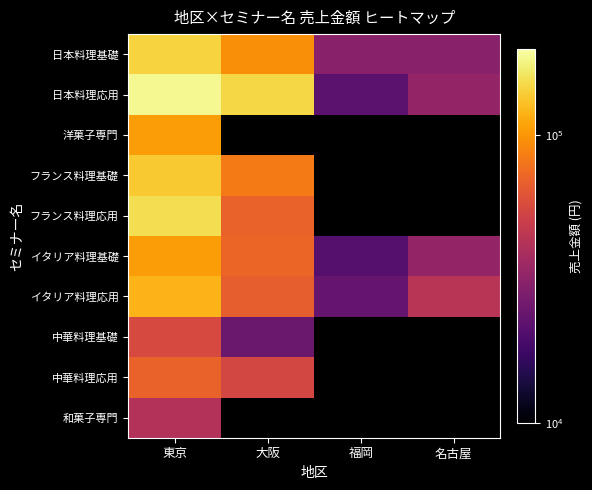

Which series changed the most between 福岡 and 名古屋?

イタリア料理応用